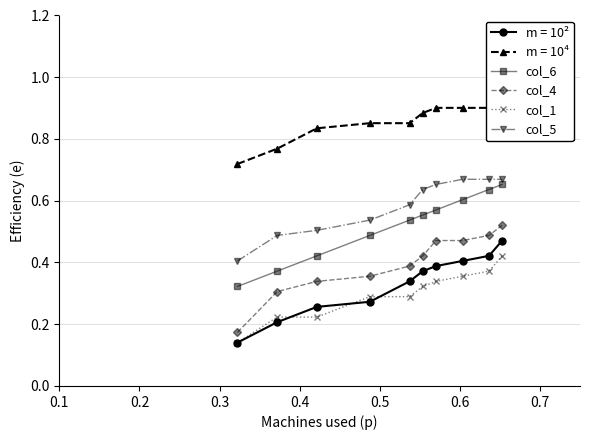

True or false: m = 10² and col_5 intersect in this chart.

False